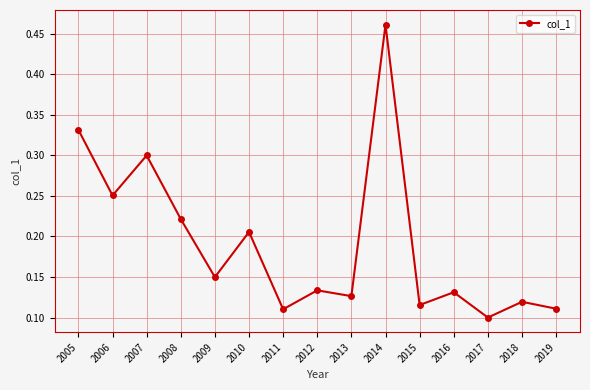

Which has a higher value, 2018 or 2013?

2013